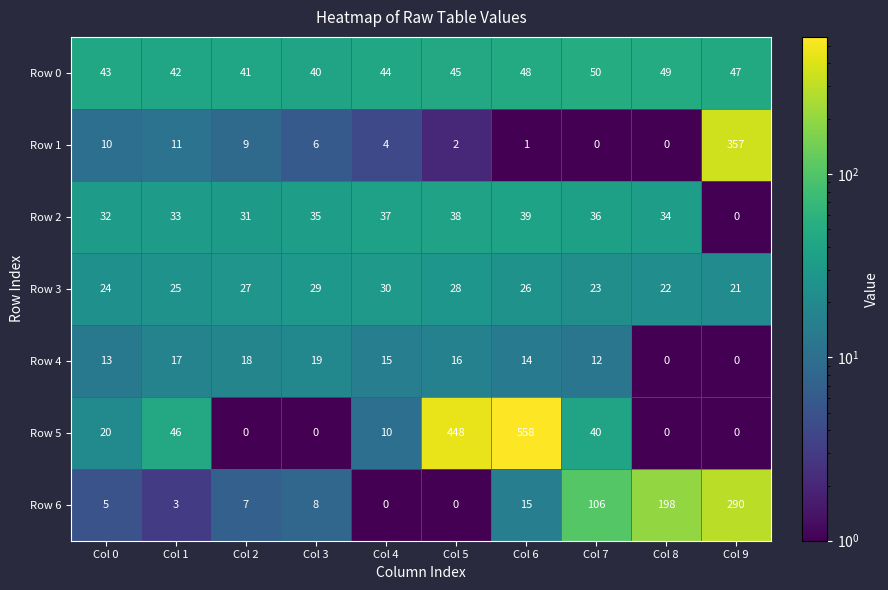

How many distinct data groups are displayed?

7